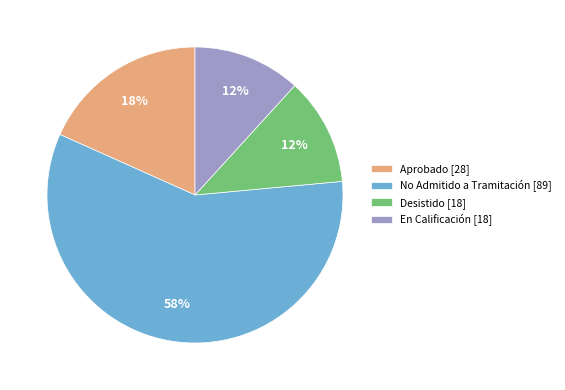

Is there a majority slice in this chart?

Yes